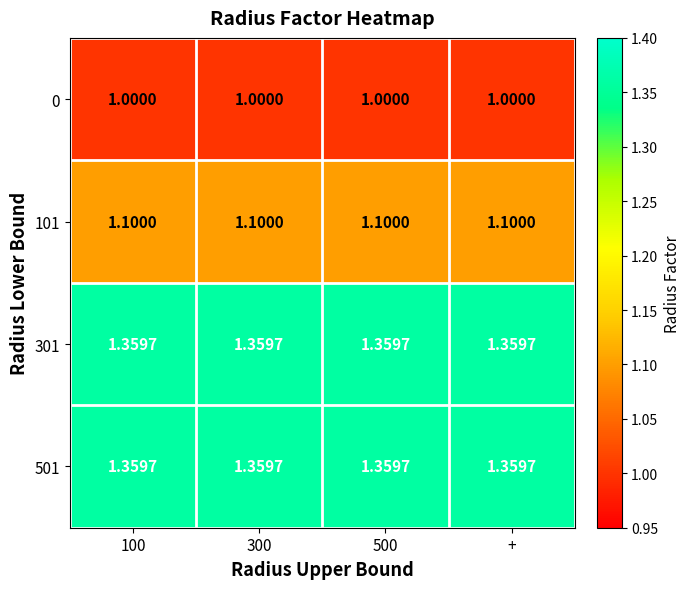

Count the number of data series in this chart.

4